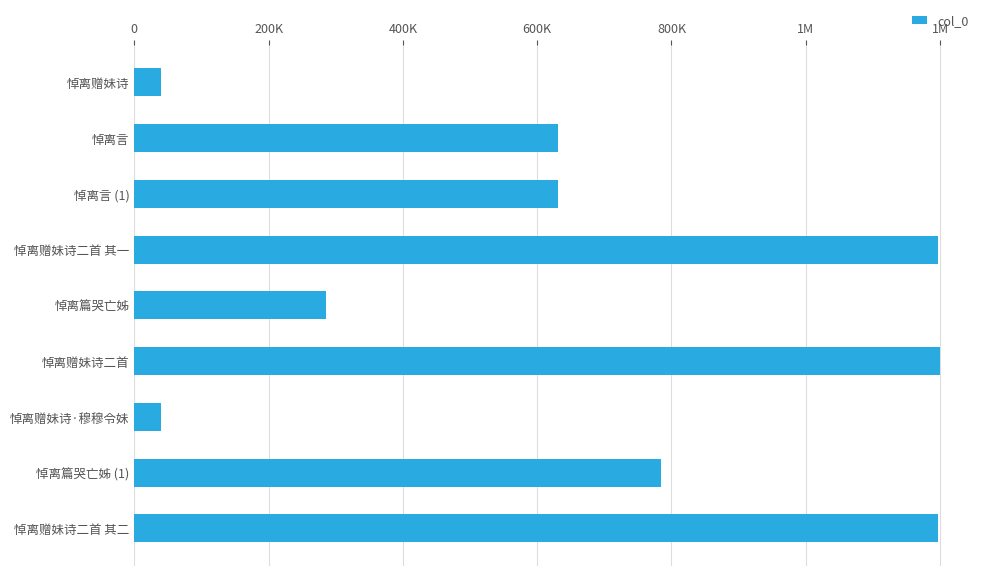

What is the difference between the maximum and minimum values?

1159703